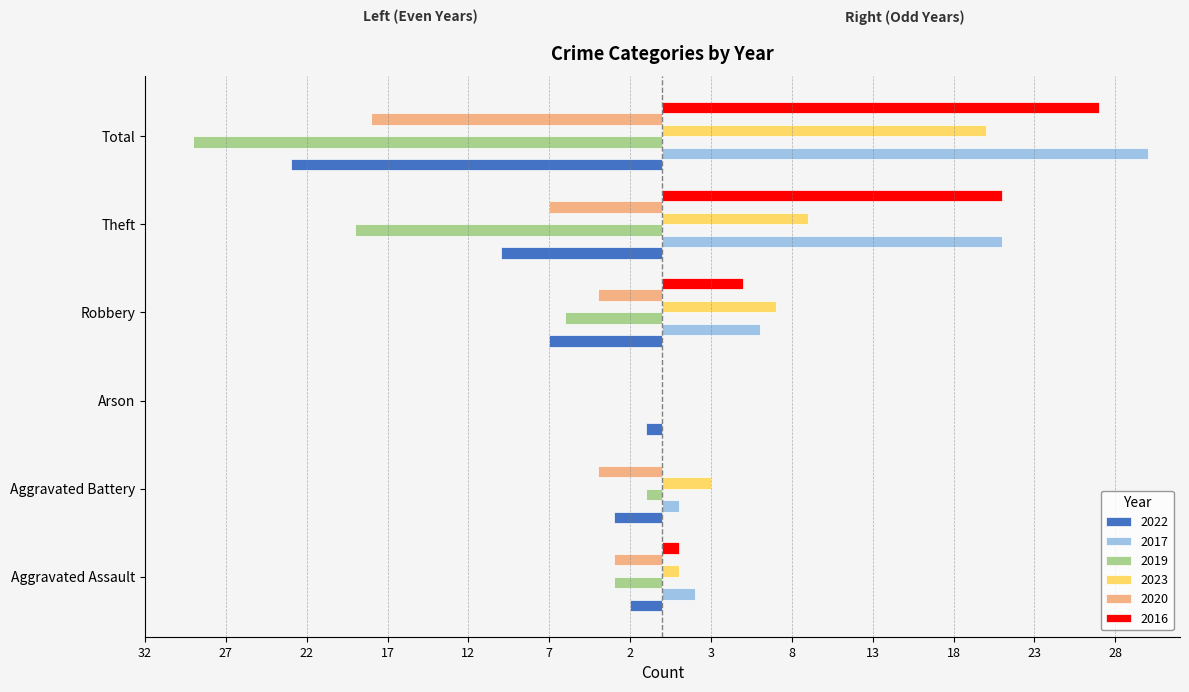

What is the label of the 3rd bar from the right?

Robbery